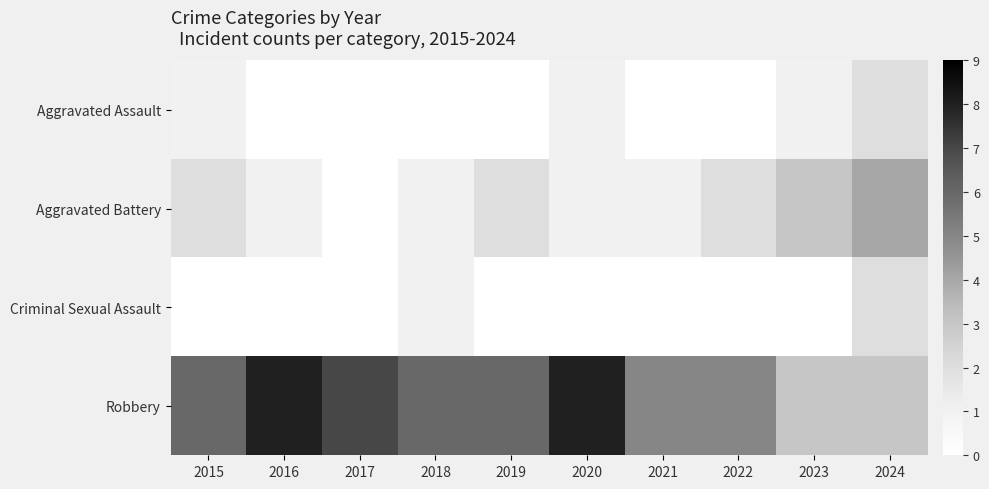

What is the maximum value shown in the chart?

8